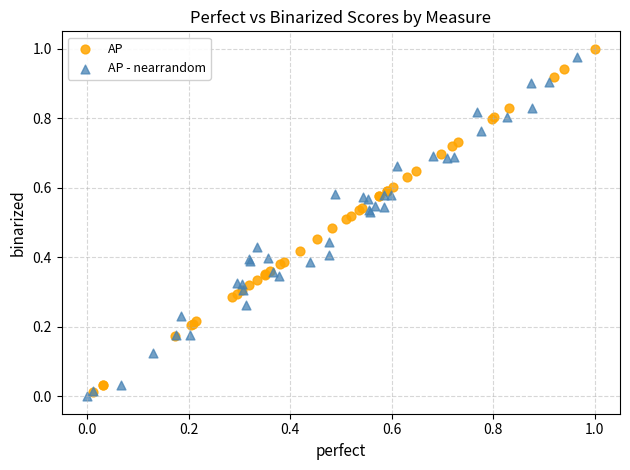

Which series reaches the maximum Y coordinate?

AP